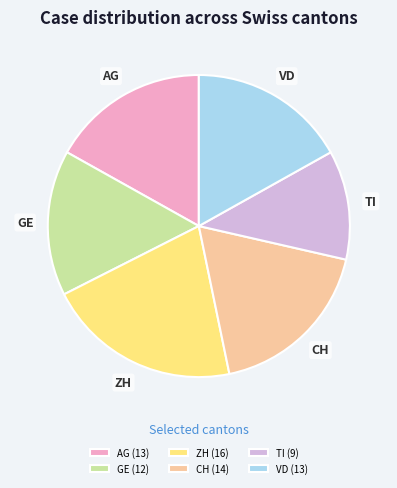

Is it true that CH is 8% of the pie?

False